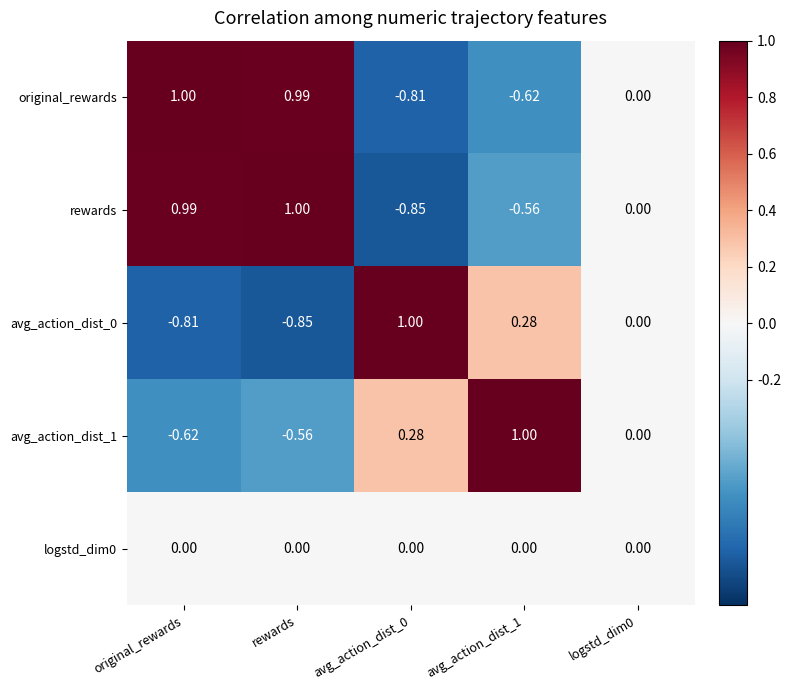

At which category is the sum across all series the highest?

rewards